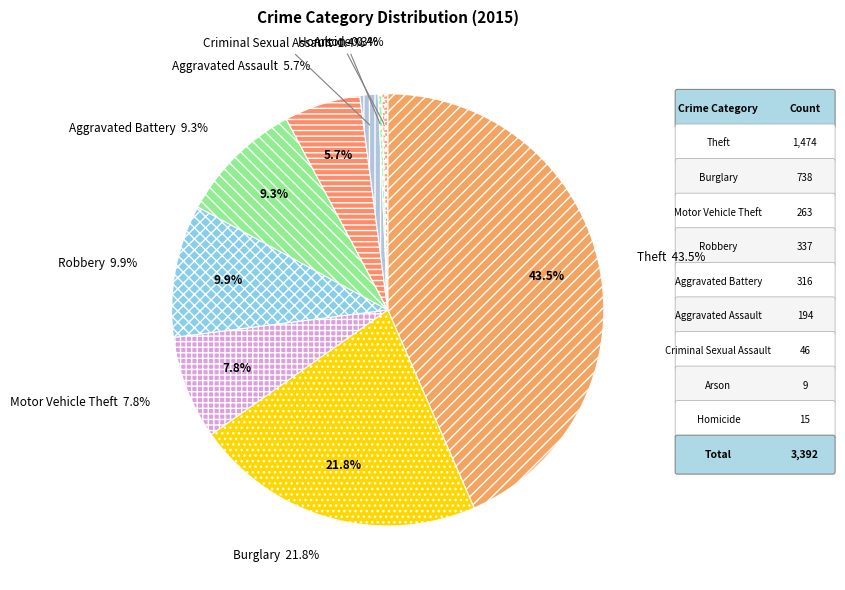

Does Robbery represent more than half of the total?

No